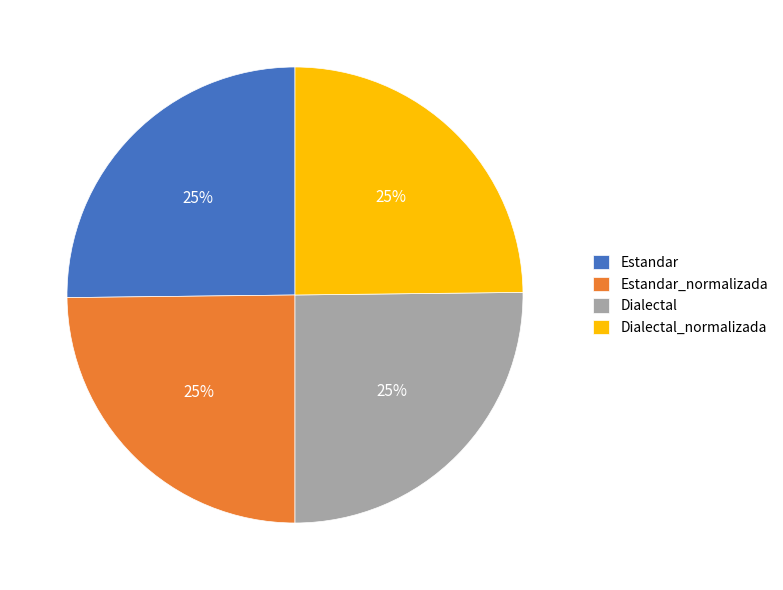

To the nearest percent, what is the combined percentage of Dialectal and Estandar_normalizada?

50%